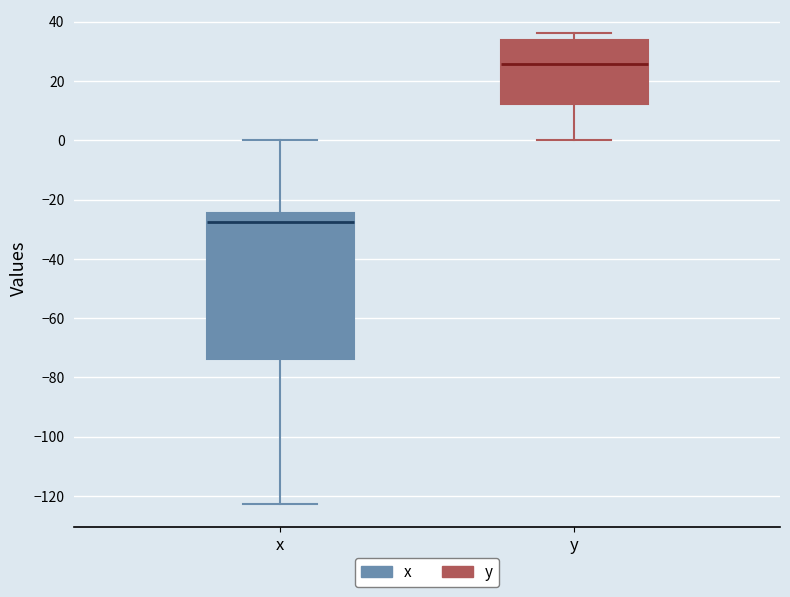

Where does the median line of the box for y sit on the y-axis? The values are not printed on the chart, so give them approximately, as read against the axis.

26